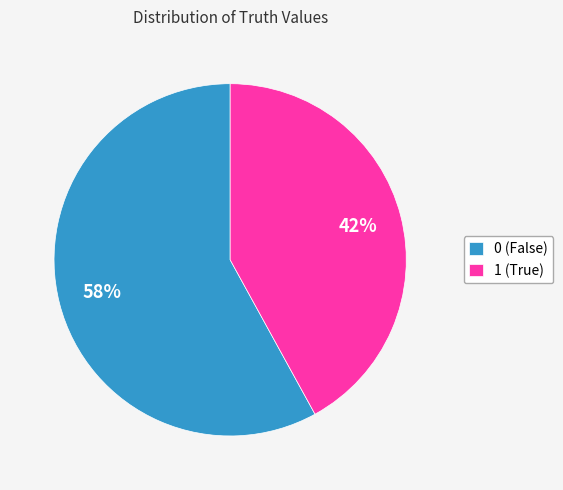

Do 1 and 0 together represent more than half of the pie?

Yes